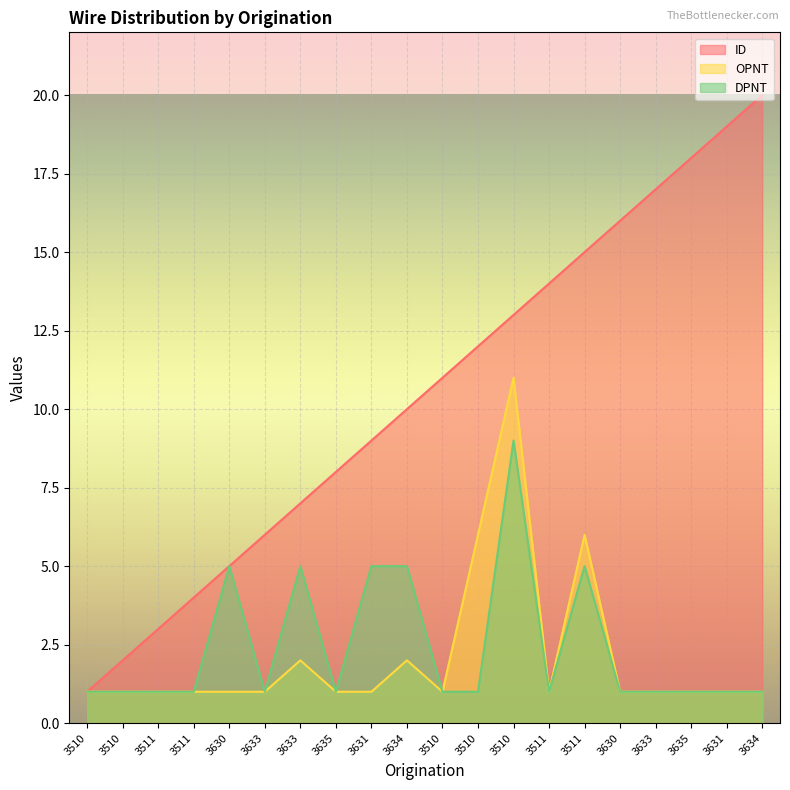

Between 3511 and 3511, which series saw the biggest shift?

ID